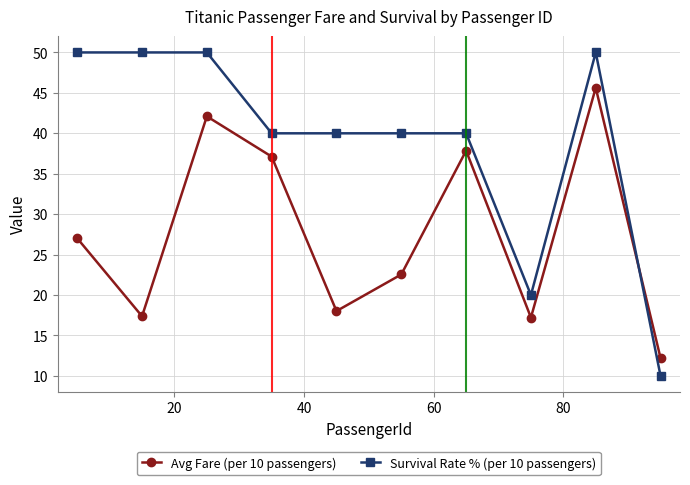

List the series in order of their overall mean, highest first.

Survival Rate % (per 10 passengers), Avg Fare (per 10 passengers)